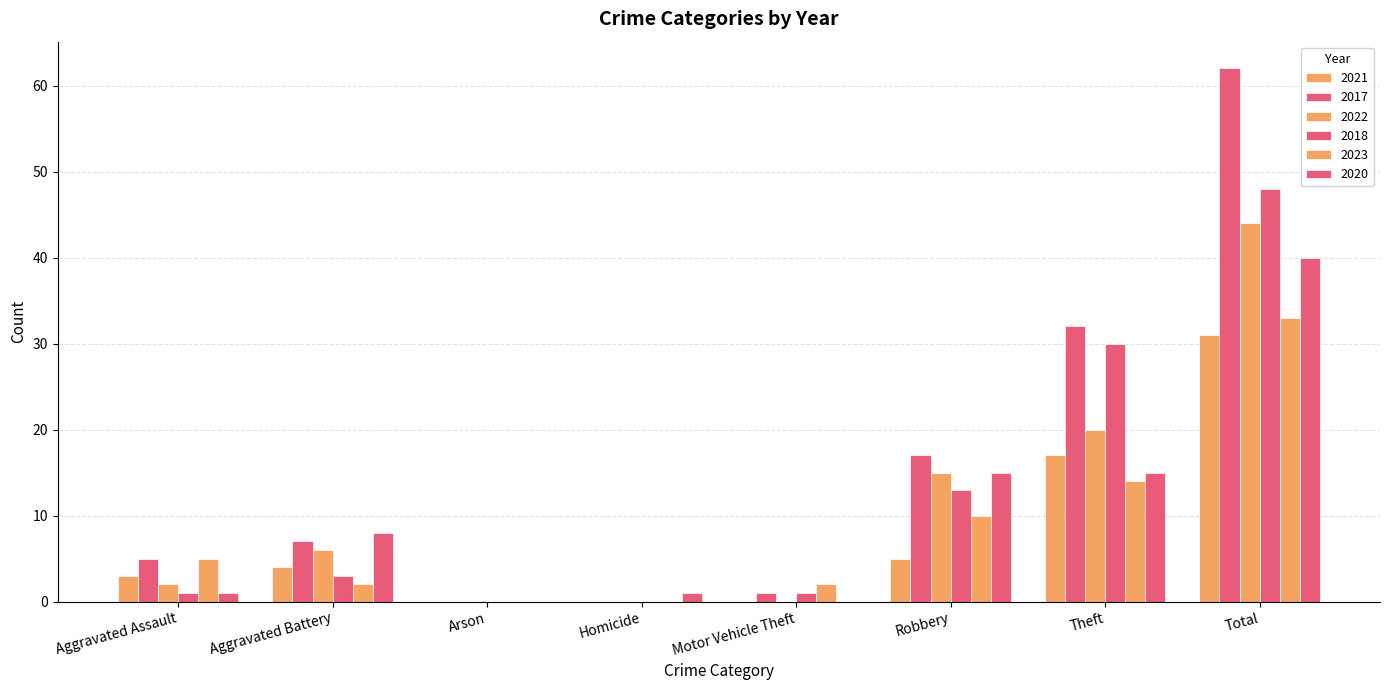

What is the label of the 8th bar from the right?

Aggravated Assault